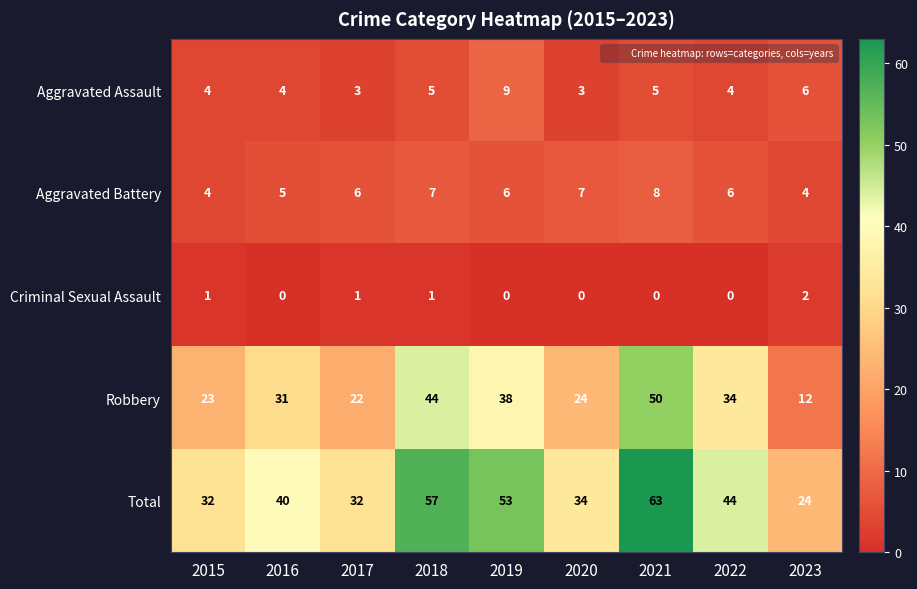

What value does the Aggravated Assault series have at 2023?

6